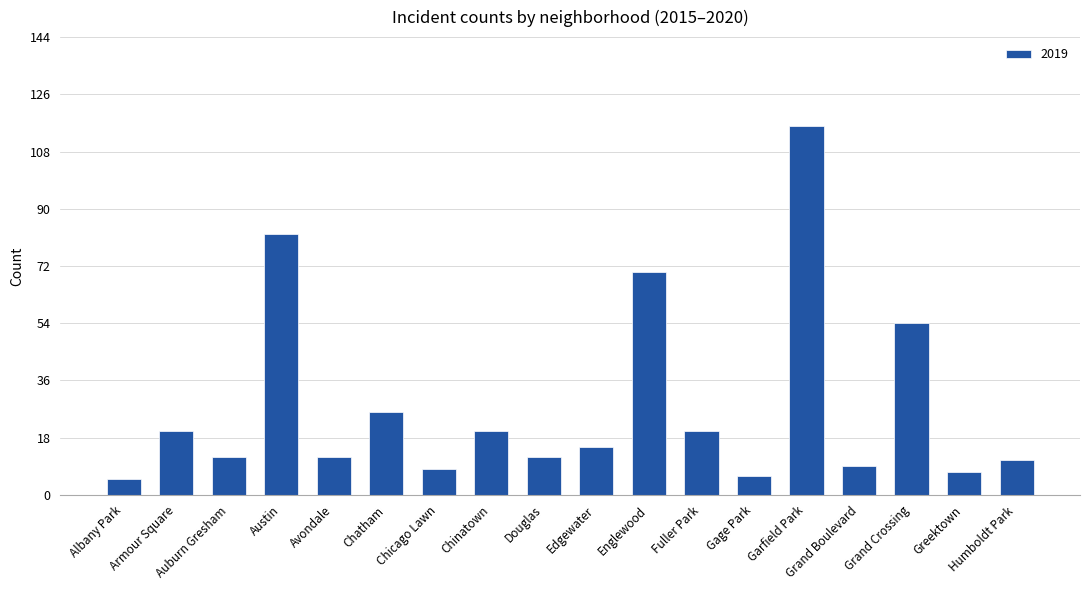

What is the change in value from Fuller Park to Grand Crossing?

+34